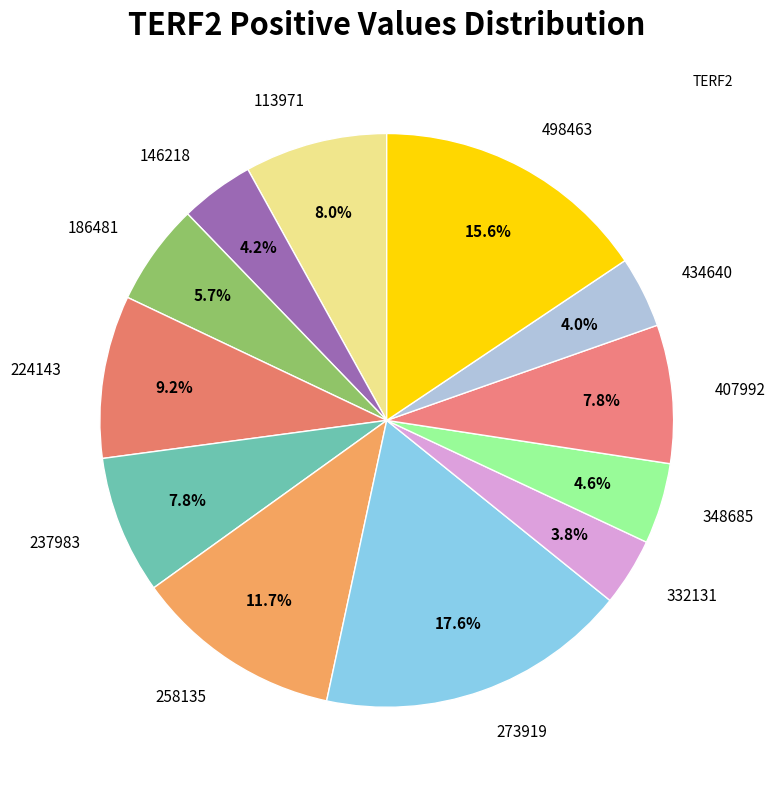

To the nearest percent, what portion does 258135 represent?

12%